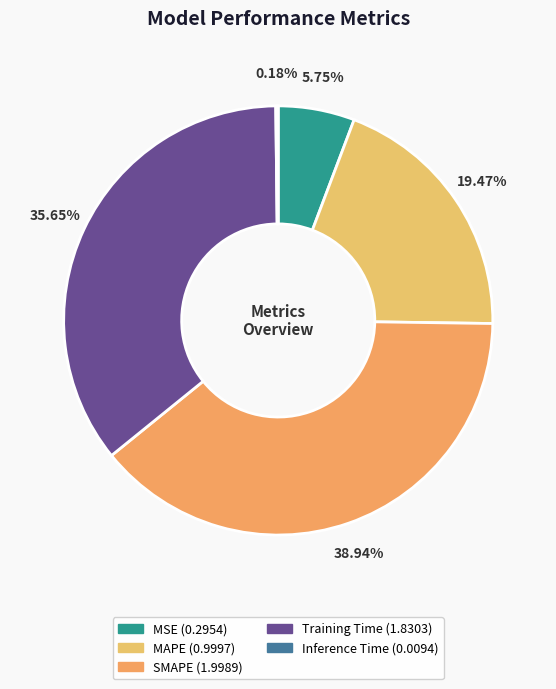

The MSE slice represents 12% of the pie. True or false?

False